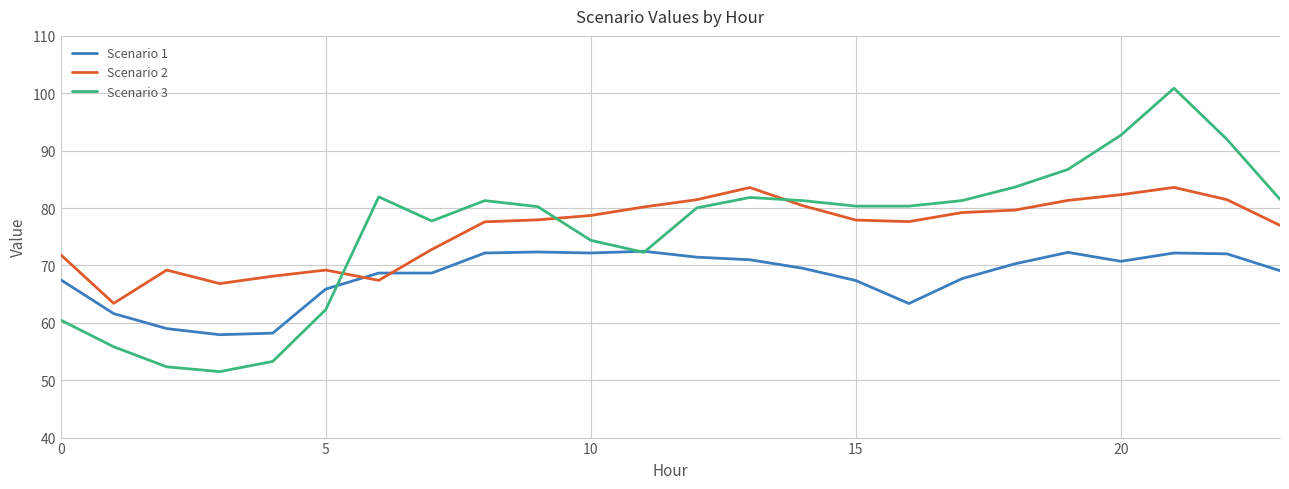

Which series has the largest range (max minus min)?

Scenario 3